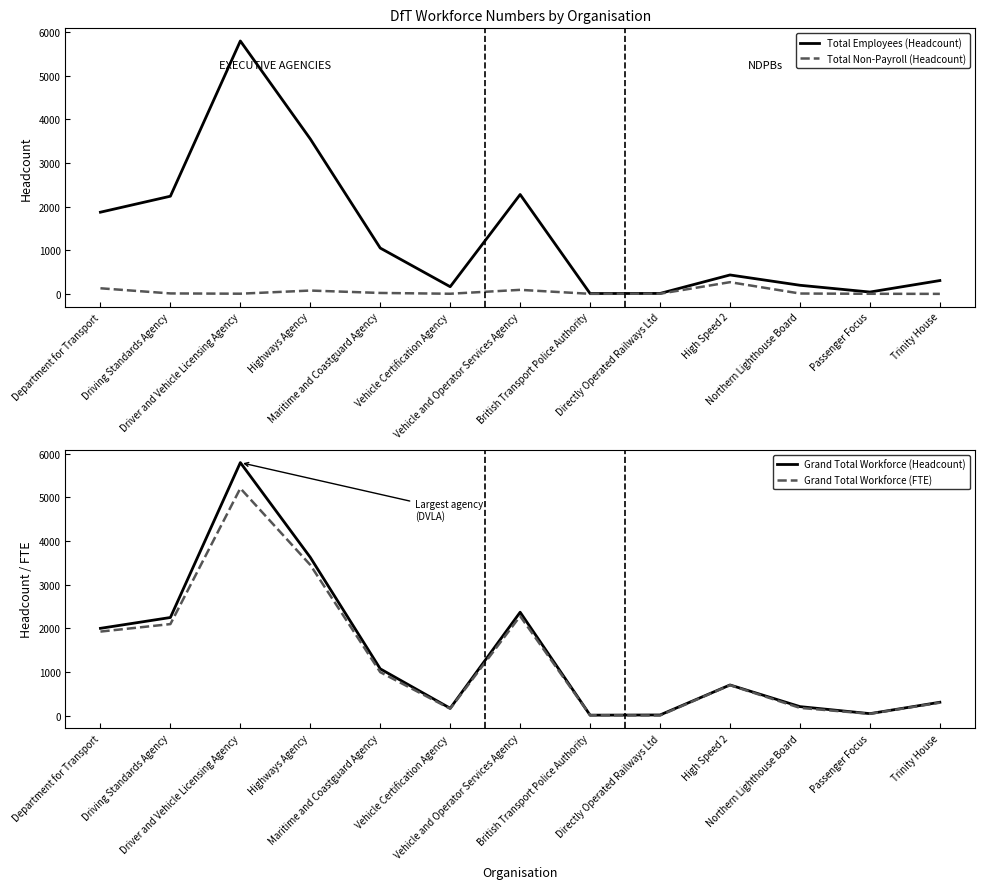

Reading right to left, what are all the values shown in this chart?

Total Employees (Headcount): Trinity House=307.0	Passenger Focus=44.0	Northern Lighthouse Board=199.0	High Speed 2=435.0	Directly Operated Railways Ltd=12.0	British Transport Police Authority=10.0	Vehicle and Operator Services Agency=2277.0	Vehicle Certification Agency=166.0	Maritime and Coastguard Agency=1051.0	Highways Agency=3549.0	Driver and Vehicle Licensing Agency=5792.0	Driving Standards Agency=2238.0	Department for Transport=1872.0
Total Non-Payroll (Headcount): Trinity House=2.0	Passenger Focus=4.0	Northern Lighthouse Board=10.0	High Speed 2=270.0	Directly Operated Railways Ltd=5.8	British Transport Police Authority=3.0	Vehicle and Operator Services Agency=94.0	Vehicle Certification Agency=5.0	Maritime and Coastguard Agency=23.0	Highways Agency=78.0	Driver and Vehicle Licensing Agency=6.0	Driving Standards Agency=12.0	Department for Transport=130.0
Grand Total Workforce (Headcount): Trinity House=309.0	Passenger Focus=48.0	Northern Lighthouse Board=209.0	High Speed 2=705.0	Directly Operated Railways Ltd=17.8	British Transport Police Authority=13.0	Vehicle and Operator Services Agency=2371.0	Vehicle Certification Agency=171.0	Maritime and Coastguard Agency=1074.0	Highways Agency=3627.0	Driver and Vehicle Licensing Agency=5798.0	Driving Standards Agency=2250.0	Department for Transport=2002.0
Grand Total Workforce (FTE): Trinity House=299.0	Passenger Focus=44.2	Northern Lighthouse Board=180.1	High Speed 2=700.6	Directly Operated Railways Ltd=5.9	British Transport Police Authority=12.0	Vehicle and Operator Services Agency=2281.5	Vehicle Certification Agency=161.0	Maritime and Coastguard Agency=998.3	Highways Agency=3454.1	Driver and Vehicle Licensing Agency=5209.1	Driving Standards Agency=2099.1	Department for Transport=1927.4